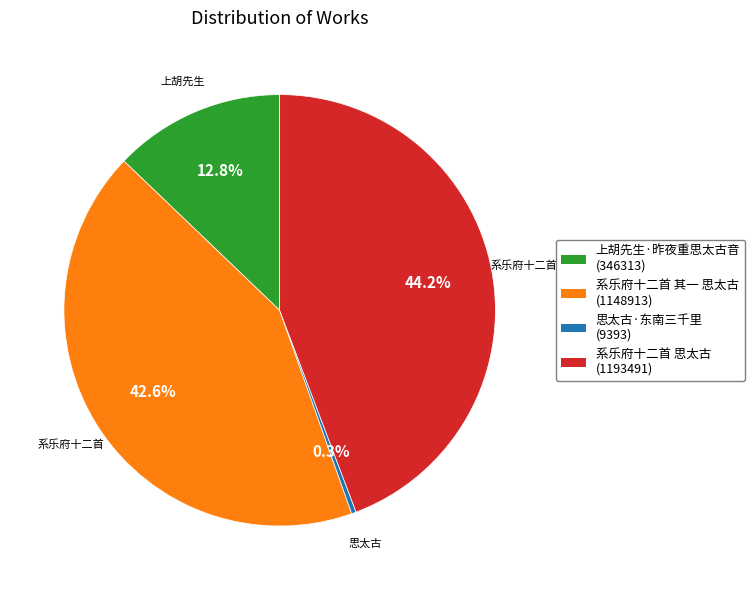

To the nearest percent, what is the difference between the 系乐府十二首 其一 思太古 and 系乐府十二首 思太古 slice percentages?

2%